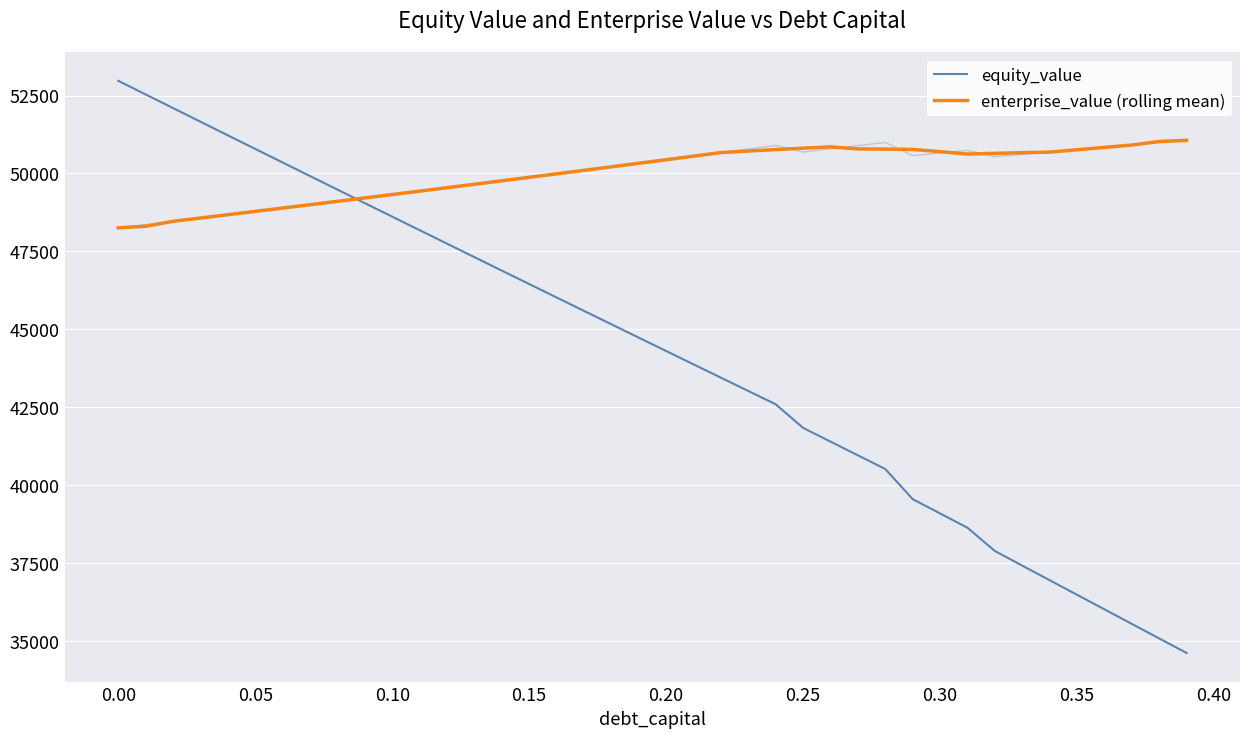

Reading left to right, list all the values displayed in this chart.

equity_value: 52971.4	52533.5	52096.2	51659.3	51222.8	50786.8	50351.3	49916.3	49481.7	49047.6	48614.0	48180.8	47748.2	47316.0	46884.4	46453.2	46022.5	45592.4	45162.7	44733.6	44305.0	43876.8	43449.2	43022.2	42595.6	41838.9	41398.7	40959.0	40519.6	39553.6	39094.8	38636.4	37889.2	37421.4	36953.8	36486.4	36019.2	35552.2	35085.5	34619.0
enterprise_value (rolling mean): 48254.4	48306.8	48464.8	48570.5	48676.6	48783.2	48890.3	48997.8	49105.8	49214.3	49323.3	49432.7	49542.7	49653.1	49764.0	49875.4	49987.3	50099.8	50212.7	50326.1	50440.1	50554.6	50669.6	50718.9	50765.9	50810.4	50852.5	50786.6	50780.4	50770.5	50699.2	50622.1	50644.7	50665.6	50684.7	50759.9	50835.3	50911.0	51024.7	51062.7